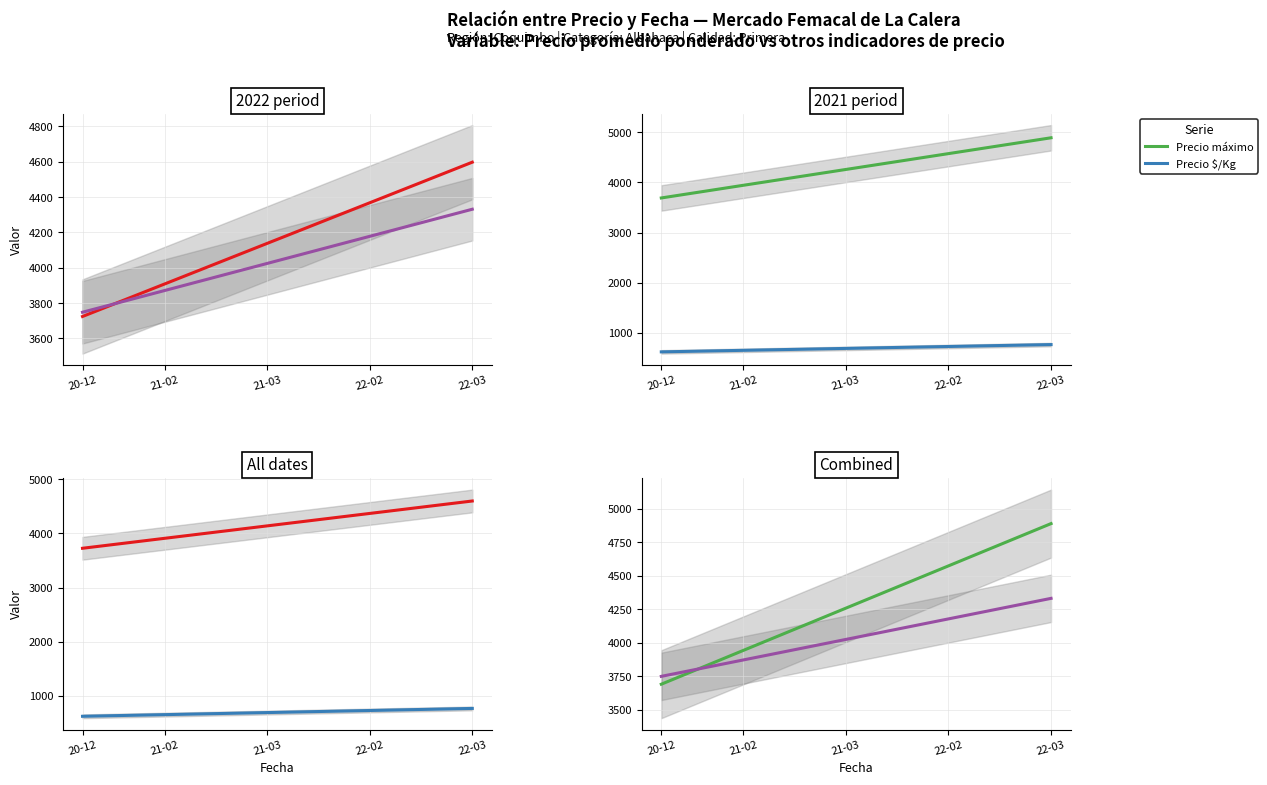

True or false: Precio promedio ponderado has more than 1 points higher than both neighbors.

False